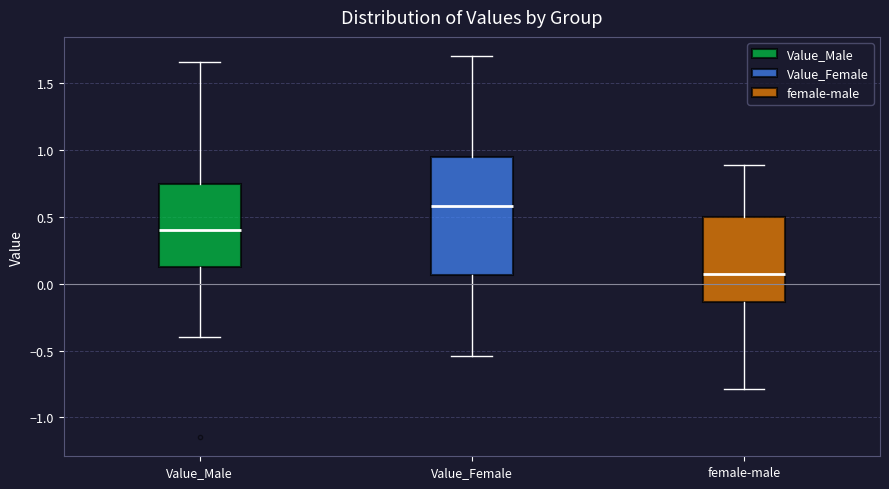

Which box is the tallest, from its lower edge to its upper edge?

Value_Female